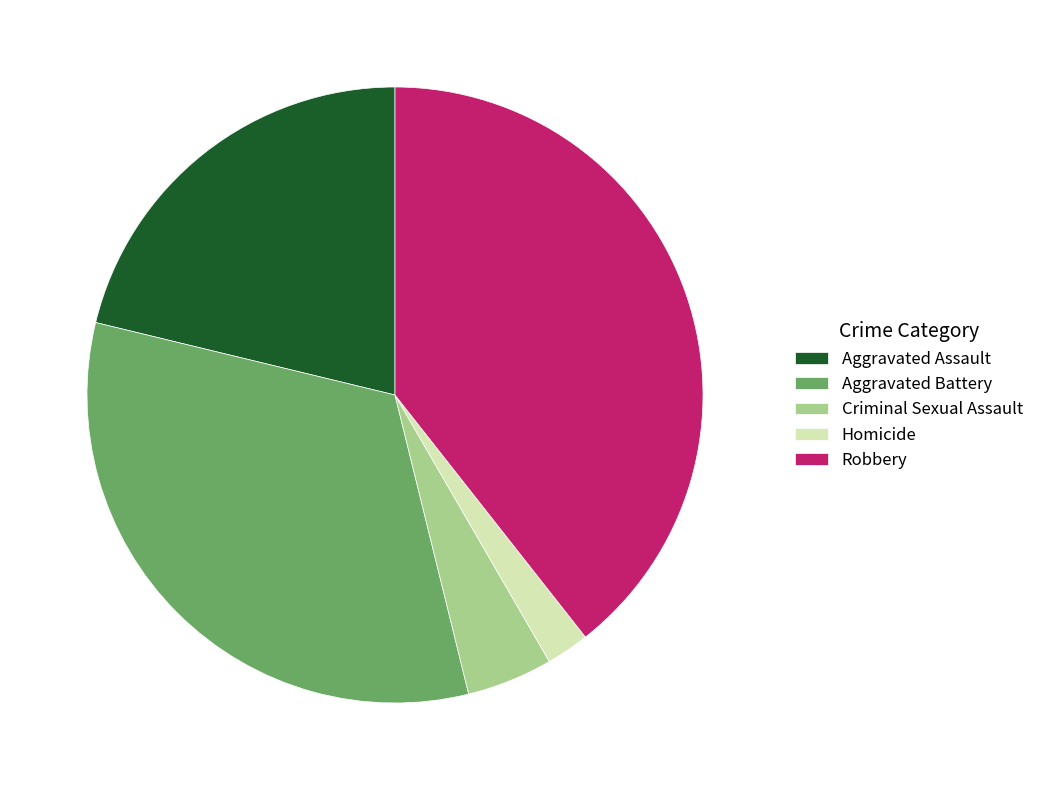

What is the ratio of the value at Robbery to the value at Aggravated Assault?

1.9